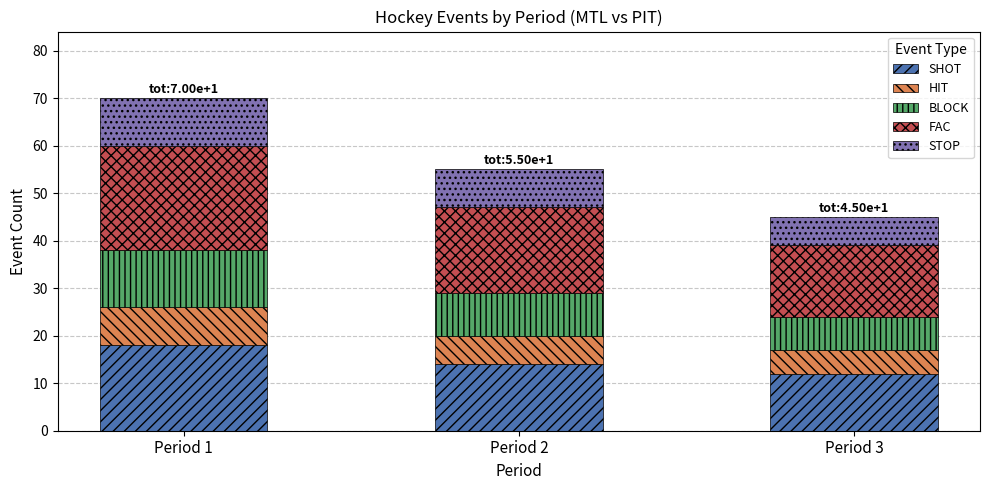

Count the number of data series in this chart.

5